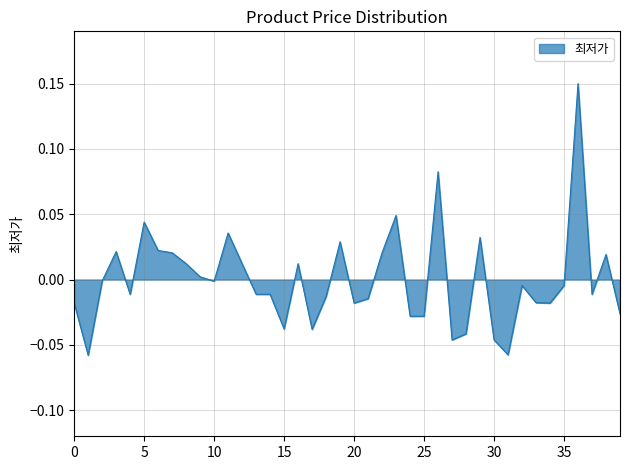

Does the chart have visible grid lines?

Yes